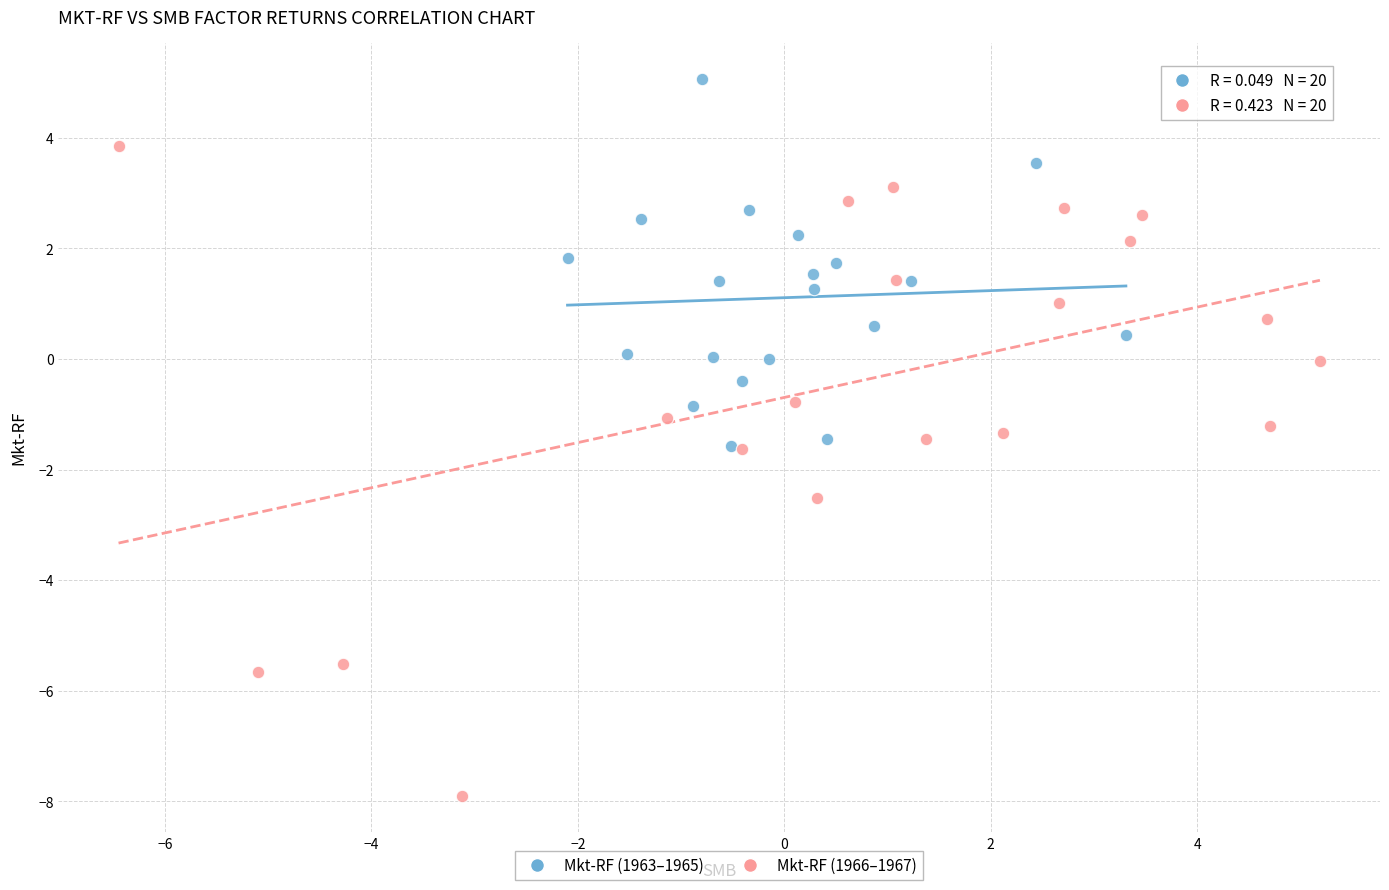

Which series reaches the maximum Y coordinate?

Mkt-RF (1963–1965)